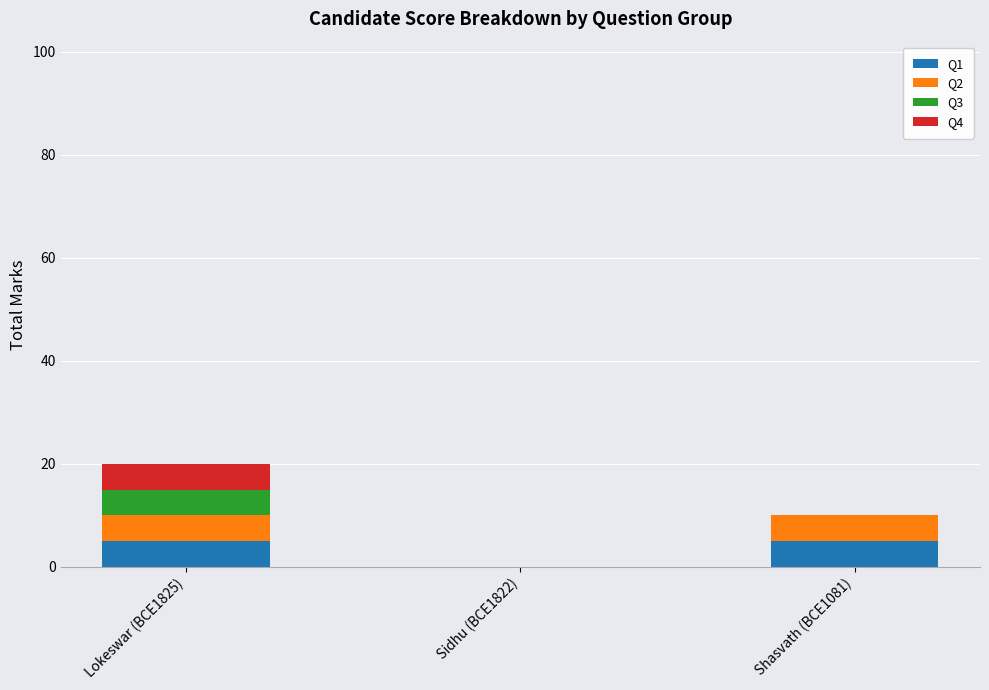

The value of Q1 at Lokeswar (BCE1825) is 5. True or false?

True